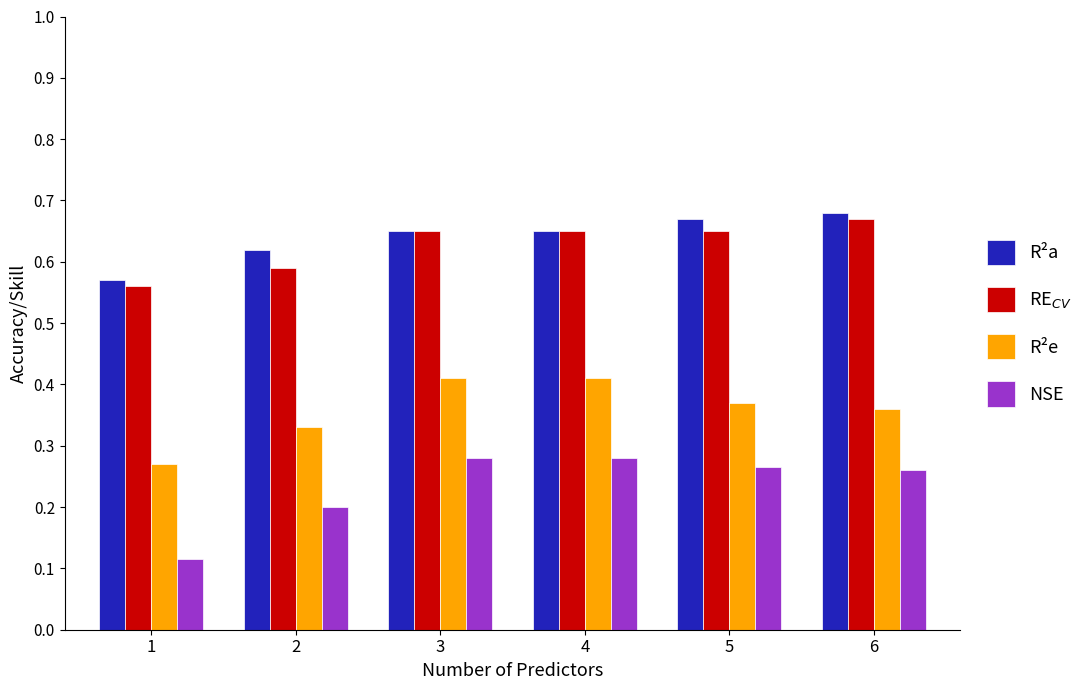

At how many categories does at least one series exceed 0?

6